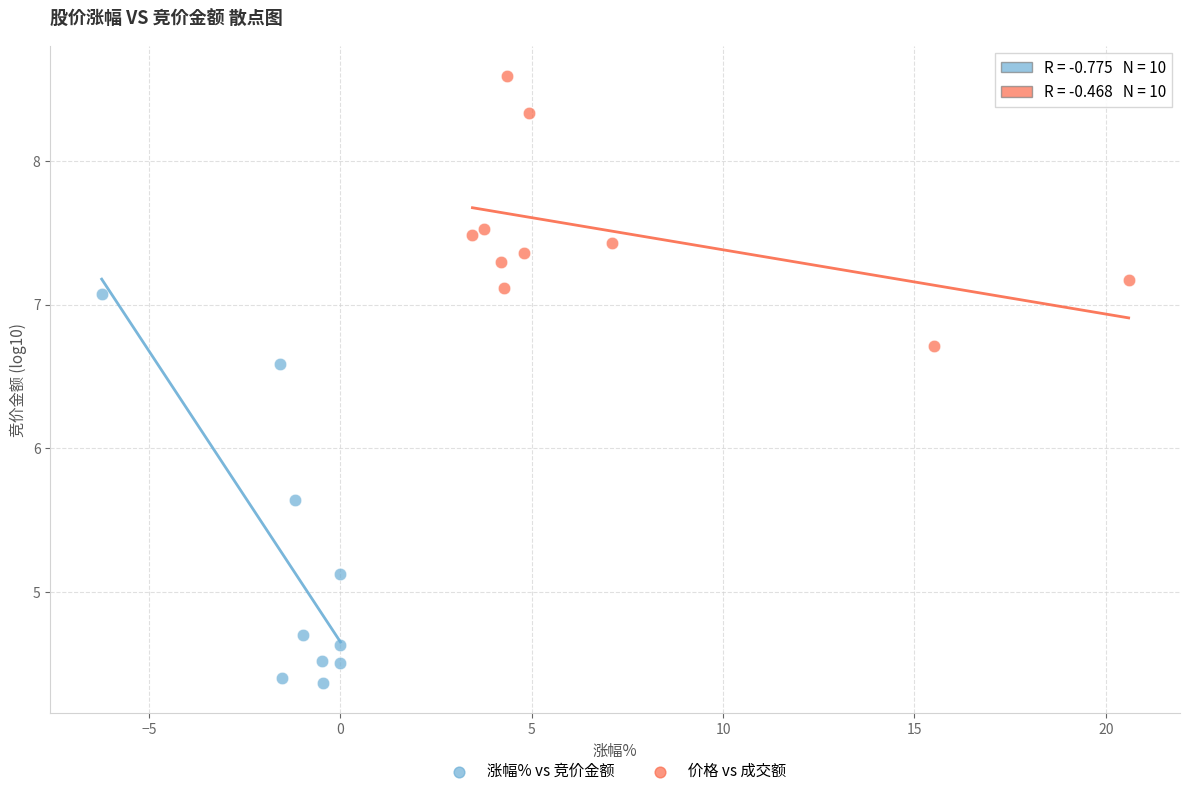

Which series contains the highest Y value?

价格 vs 成交额